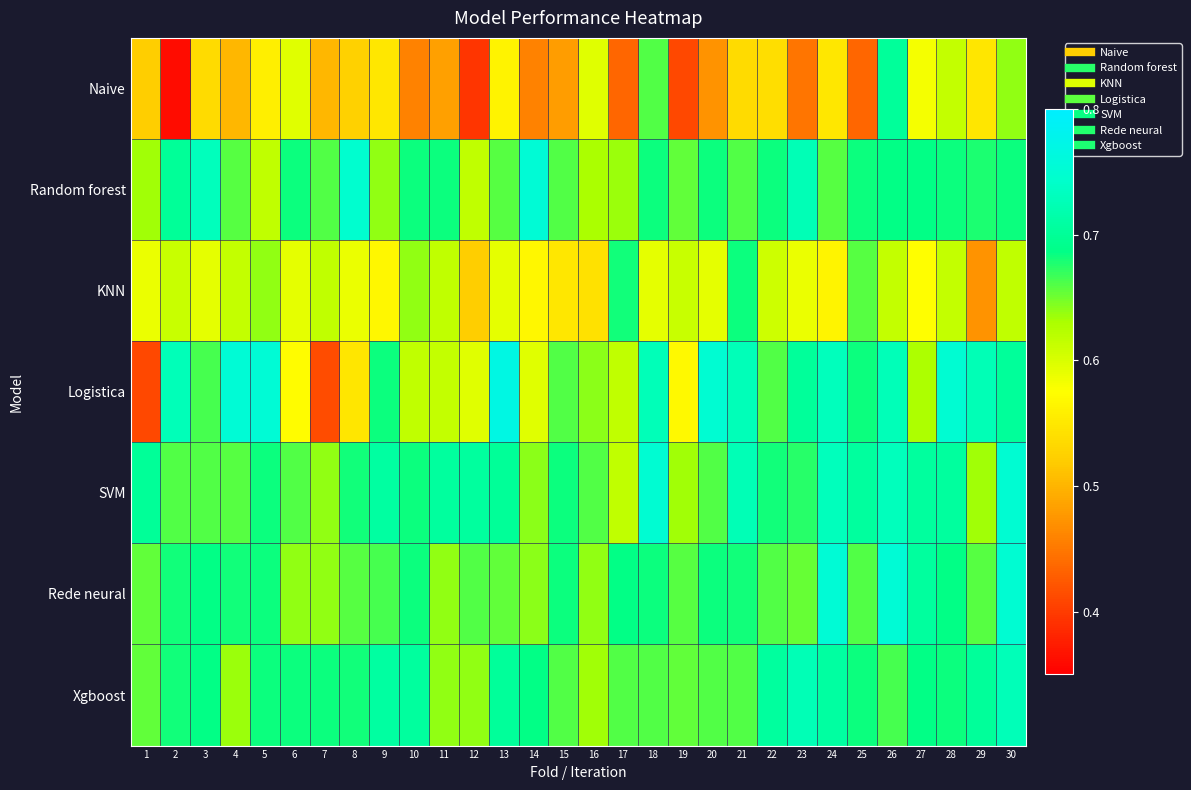

Reading left to right, extract all data points from this chart.

Naive: 1=0.5	2=0.4	3=0.5	4=0.5	5=0.6	6=0.6	7=0.5	8=0.5	9=0.6	10=0.5	11=0.5	12=0.4	13=0.6	14=0.5	15=0.5	16=0.6	17=0.4	18=0.7	19=0.4	20=0.5	21=0.5	22=0.5	23=0.4	24=0.6	25=0.4	26=0.7	27=0.6	28=0.6	29=0.5	30=0.6
Random forest: 1=0.6	2=0.7	3=0.7	4=0.7	5=0.6	6=0.7	7=0.7	8=0.7	9=0.6	10=0.7	11=0.7	12=0.6	13=0.7	14=0.8	15=0.7	16=0.6	17=0.6	18=0.7	19=0.7	20=0.7	21=0.7	22=0.7	23=0.7	24=0.7	25=0.7	26=0.7	27=0.7	28=0.7	29=0.7	30=0.7
KNN: 1=0.6	2=0.6	3=0.6	4=0.6	5=0.6	6=0.6	7=0.6	8=0.6	9=0.6	10=0.6	11=0.6	12=0.5	13=0.6	14=0.6	15=0.6	16=0.5	17=0.7	18=0.6	19=0.6	20=0.6	21=0.7	22=0.6	23=0.6	24=0.6	25=0.7	26=0.6	27=0.6	28=0.6	29=0.5	30=0.6
Logistica: 1=0.4	2=0.7	3=0.7	4=0.8	5=0.8	6=0.6	7=0.4	8=0.5	9=0.7	10=0.6	11=0.6	12=0.6	13=0.8	14=0.6	15=0.7	16=0.6	17=0.6	18=0.7	19=0.6	20=0.8	21=0.7	22=0.7	23=0.7	24=0.7	25=0.7	26=0.7	27=0.6	28=0.8	29=0.7	30=0.7
SVM: 1=0.7	2=0.7	3=0.7	4=0.7	5=0.7	6=0.7	7=0.6	8=0.7	9=0.7	10=0.7	11=0.7	12=0.7	13=0.7	14=0.6	15=0.7	16=0.7	17=0.6	18=0.8	19=0.6	20=0.7	21=0.7	22=0.7	23=0.7	24=0.7	25=0.7	26=0.7	27=0.7	28=0.7	29=0.6	30=0.8
Rede neural: 1=0.7	2=0.7	3=0.7	4=0.7	5=0.7	6=0.6	7=0.6	8=0.7	9=0.7	10=0.7	11=0.6	12=0.7	13=0.7	14=0.6	15=0.7	16=0.6	17=0.7	18=0.7	19=0.7	20=0.7	21=0.7	22=0.7	23=0.7	24=0.8	25=0.7	26=0.8	27=0.7	28=0.7	29=0.7	30=0.8
Xgboost: 1=0.7	2=0.7	3=0.7	4=0.6	5=0.7	6=0.7	7=0.7	8=0.7	9=0.7	10=0.7	11=0.6	12=0.6	13=0.7	14=0.7	15=0.7	16=0.6	17=0.7	18=0.7	19=0.7	20=0.7	21=0.7	22=0.7	23=0.7	24=0.7	25=0.7	26=0.7	27=0.7	28=0.7	29=0.7	30=0.7